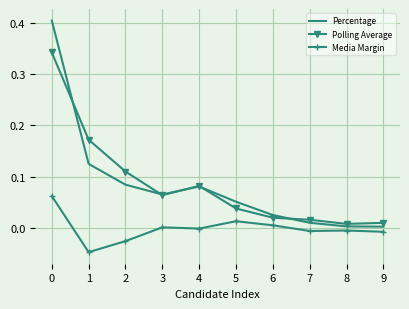

True or false: Percentage and Media Margin cross at least once.

False